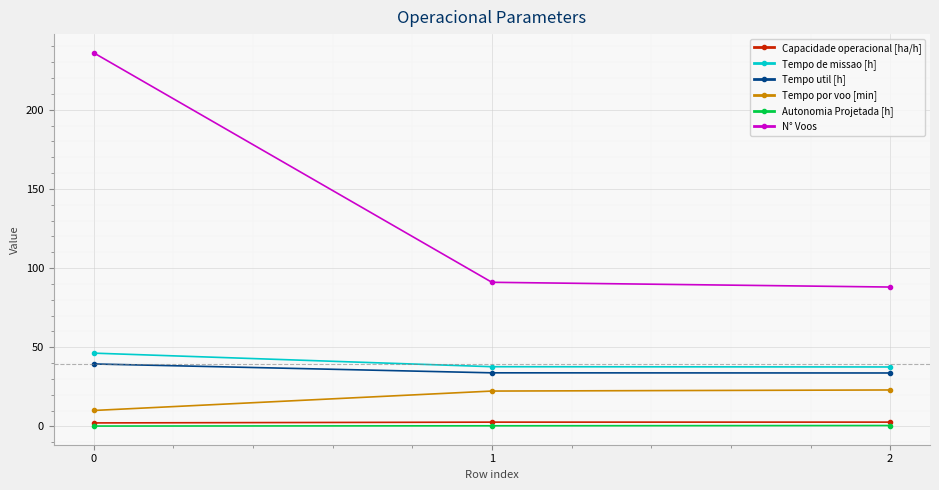

Which series has the largest range (max minus min)?

N° Voos